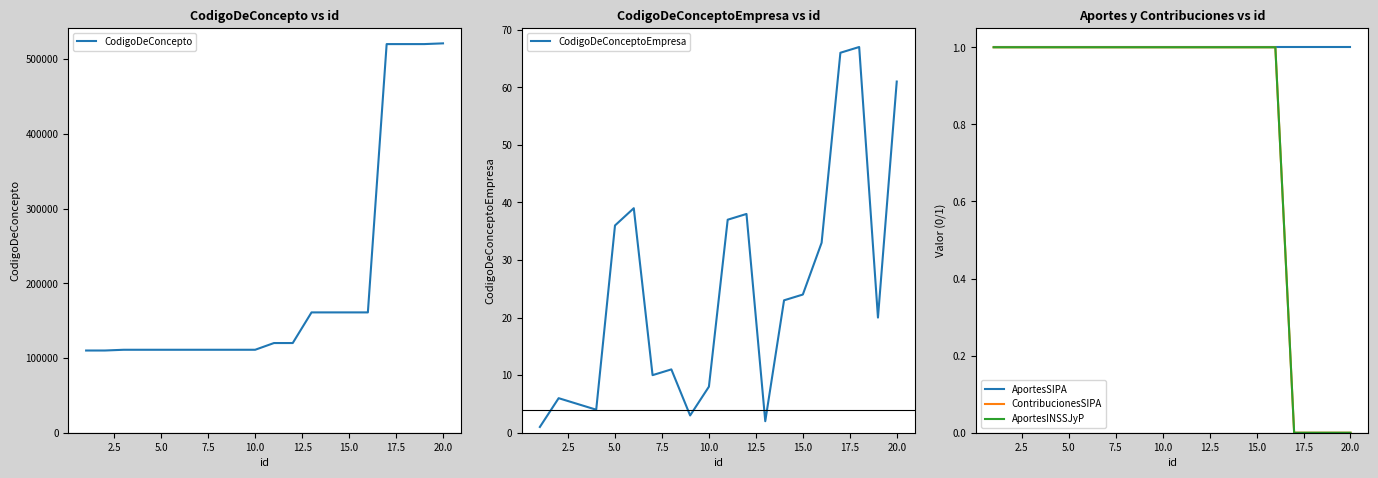

Is it true that CodigoDeConceptoEmpresa equals 60 at 5.0?

False